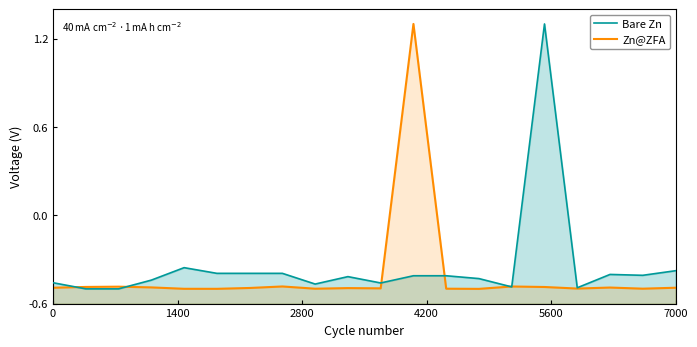

The Bare Zn series shows -0.4 at 7000. True or false?

True